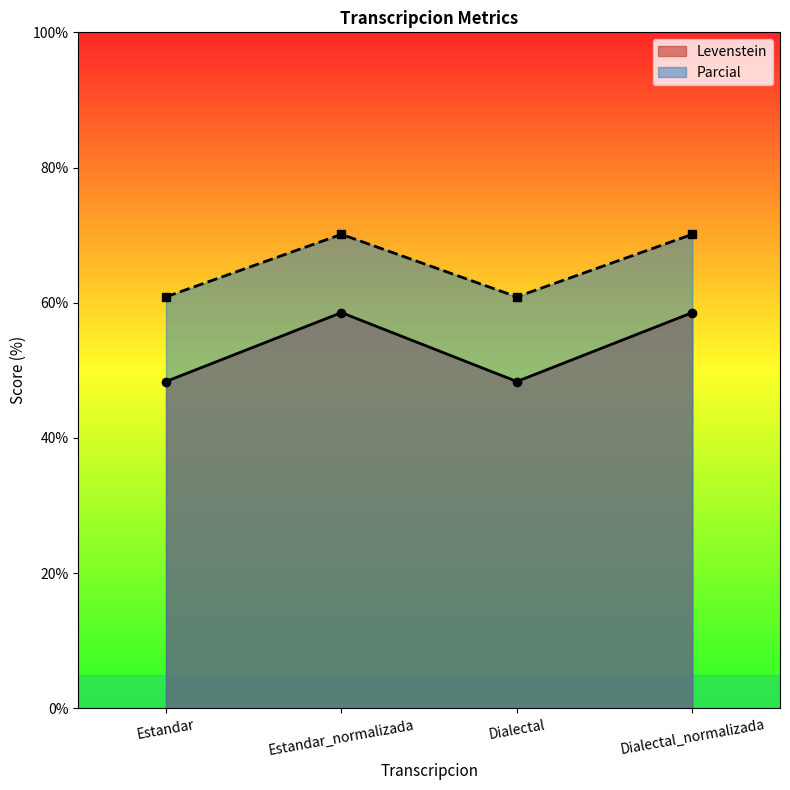

What is the spread (max minus min) of values at Dialectal_normalizada?

11.6